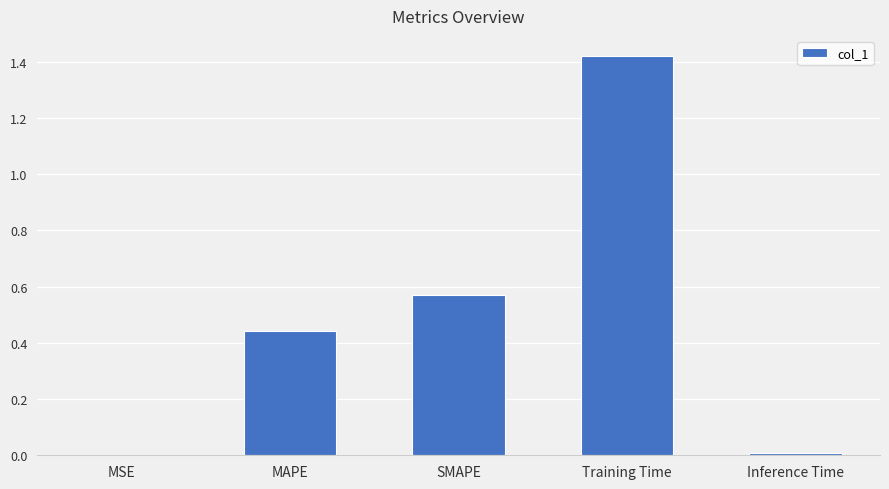

What is the change in value from MAPE to Training Time?

+1.0